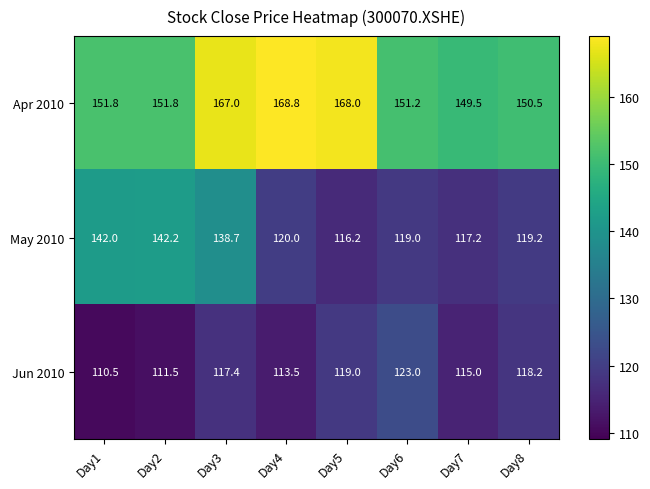

Reading left to right, list all the values displayed in this chart.

Apr 2010: 151.8	151.8	167.0	168.8	168.0	151.2	149.5	150.5
May 2010: 142.0	142.2	138.7	120.0	116.2	119.0	117.2	119.2
Jun 2010: 110.5	111.5	117.4	113.5	119.0	123.0	115.0	118.2